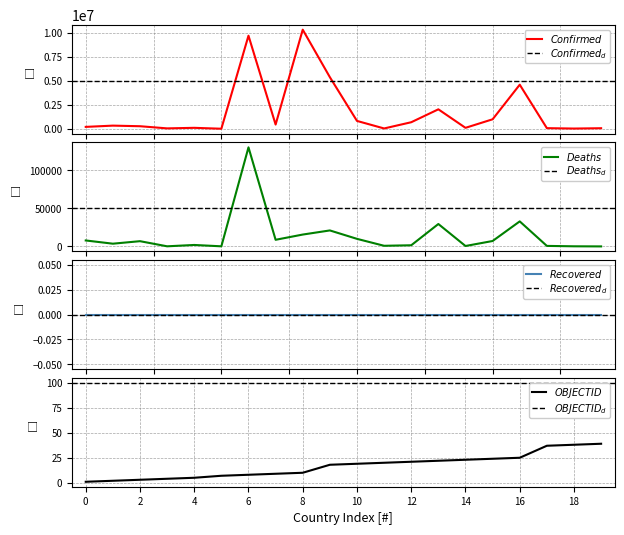

What is the maximum value shown in the chart?

10341878